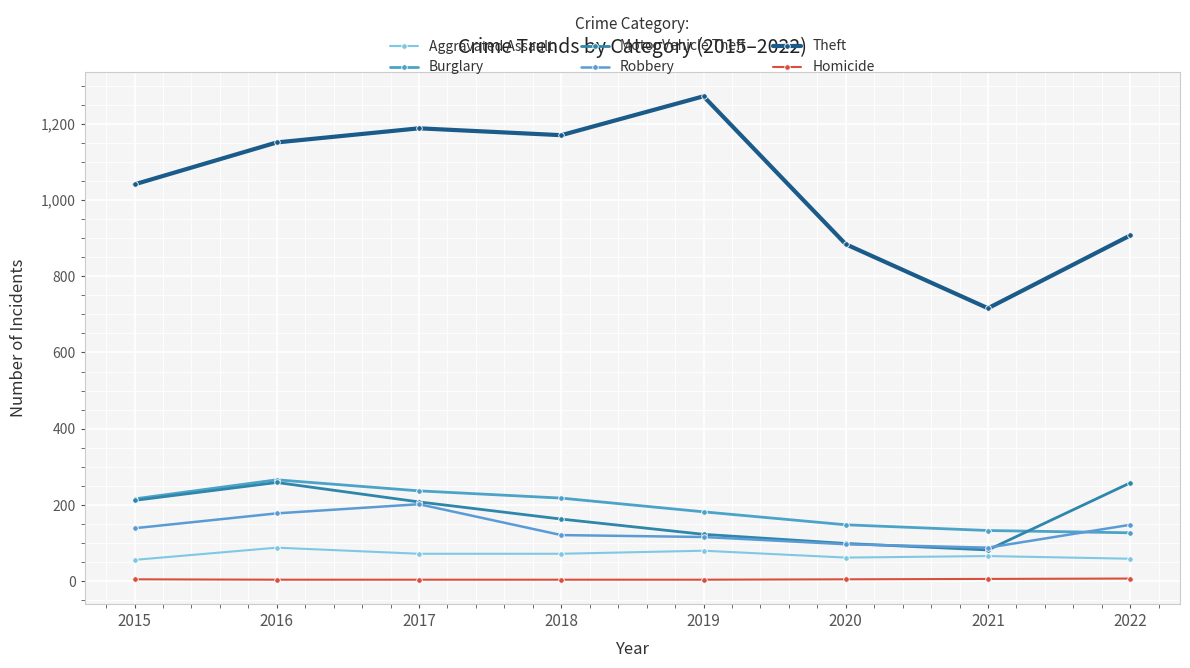

How many categories are shown in the chart?

8